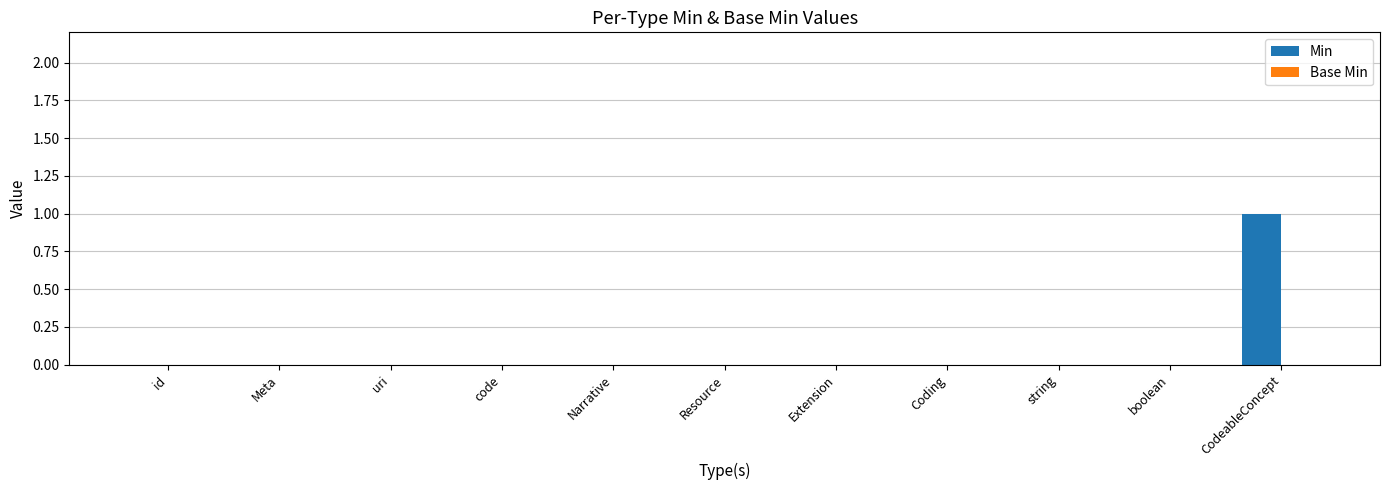

Which label corresponds to the largest value in the chart?

CodeableConcept